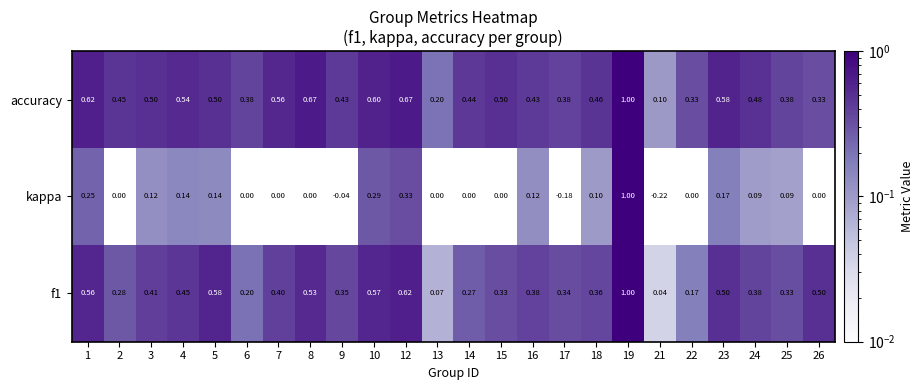

Rank the series at 2 from lowest to highest value.

kappa, f1, accuracy